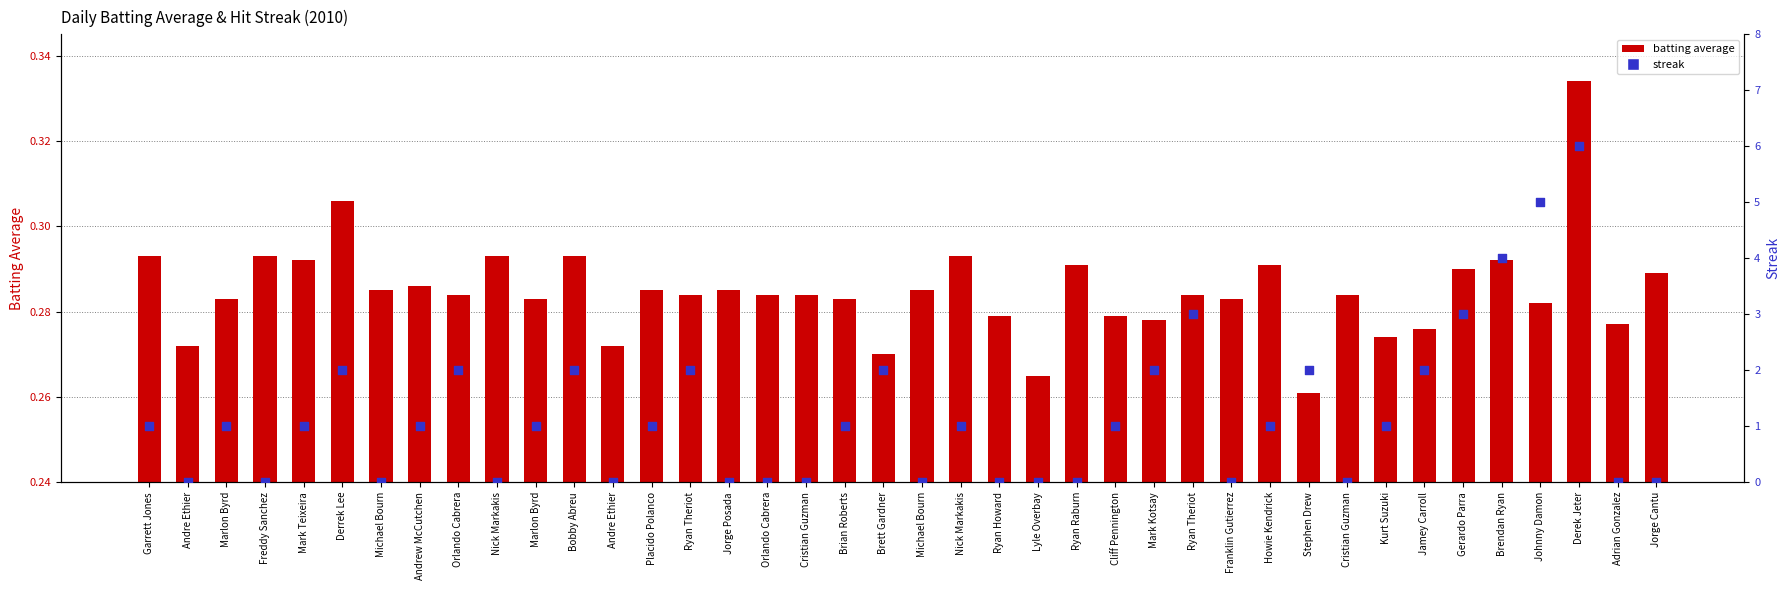

Is the value of streak at Cliff Pennington greater than the value of batting average at Cristian Guzman?

Yes